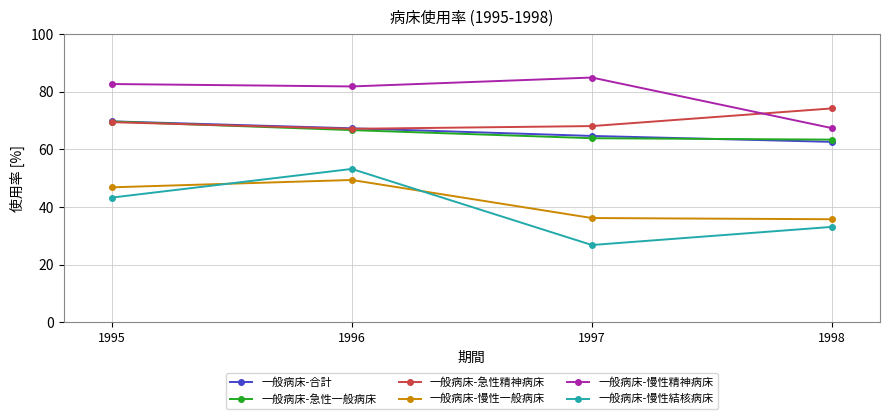

How many values in the 一般病床-合計 series exceed 67?

2